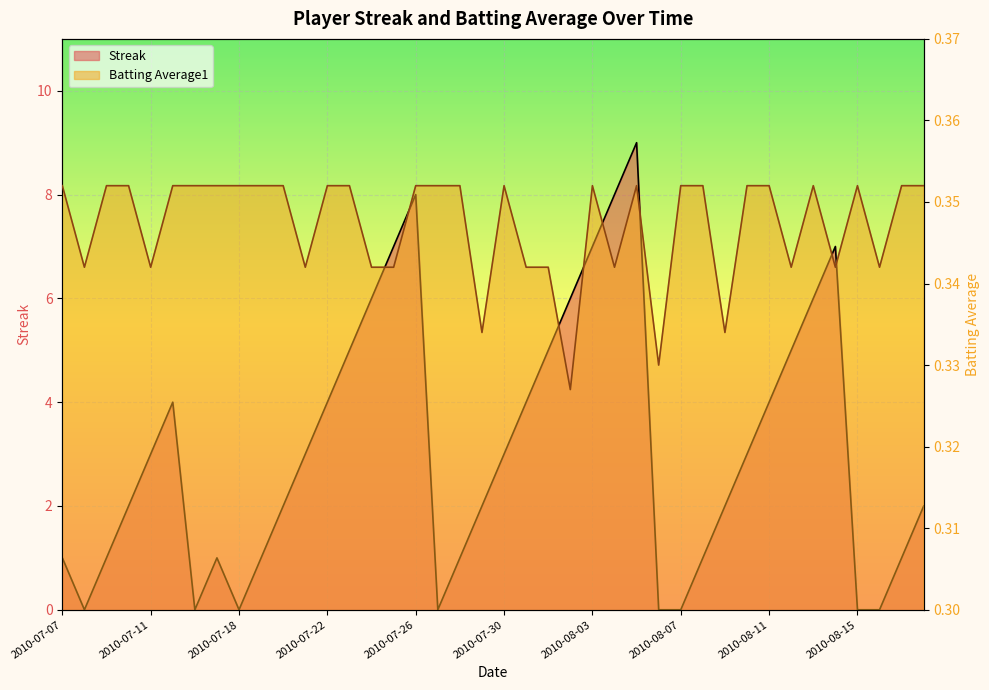

The Batting Average1 series shows 0.6 at 2010-07-24. True or false?

False